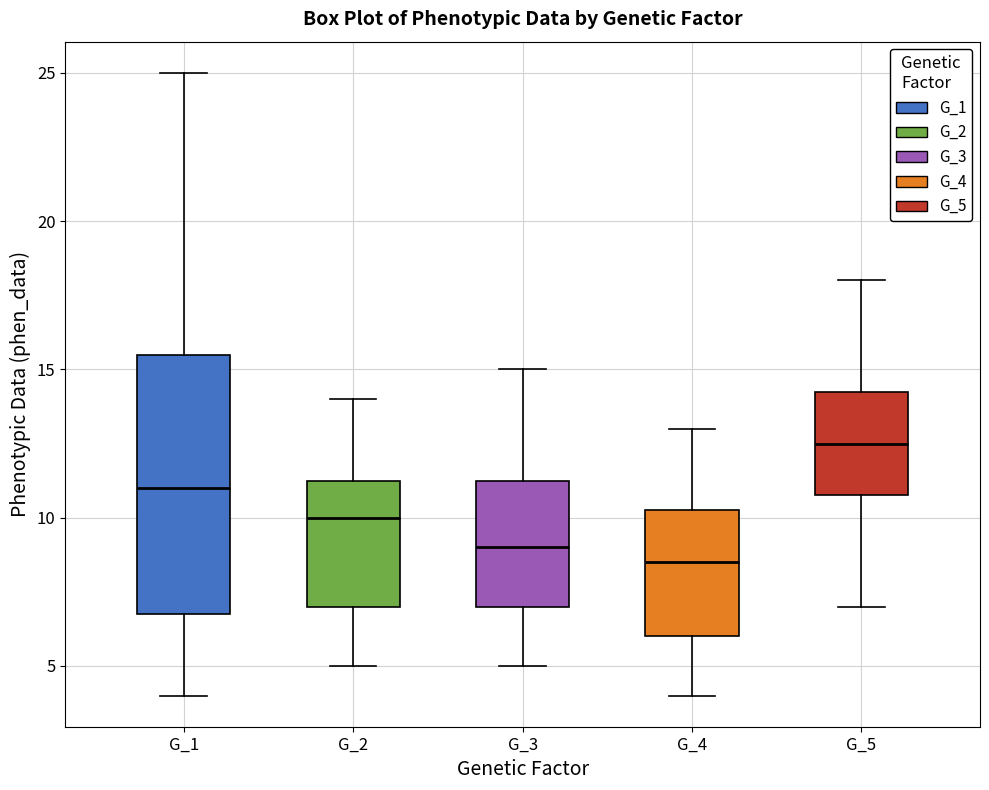

Reading left to right, transcribe this box plot: for each box, give where its median line is, the range the box spans, and where its two whiskers end, as read against the y-axis. The values are not printed on the chart, so give them approximately, as read against the axis.

G_1: median 11.0, box 7.0 to 15.5, whiskers 4.0 to 25.0
G_2: median 10.0, box 7.0 to 11.5, whiskers 5.0 to 14.0
G_3: median 9.0, box 7.0 to 11.5, whiskers 5.0 to 15.0
G_4: median 8.5, box 6.0 to 10.5, whiskers 4.0 to 13.0
G_5: median 12.5, box 11.0 to 14.5, whiskers 7.0 to 18.0